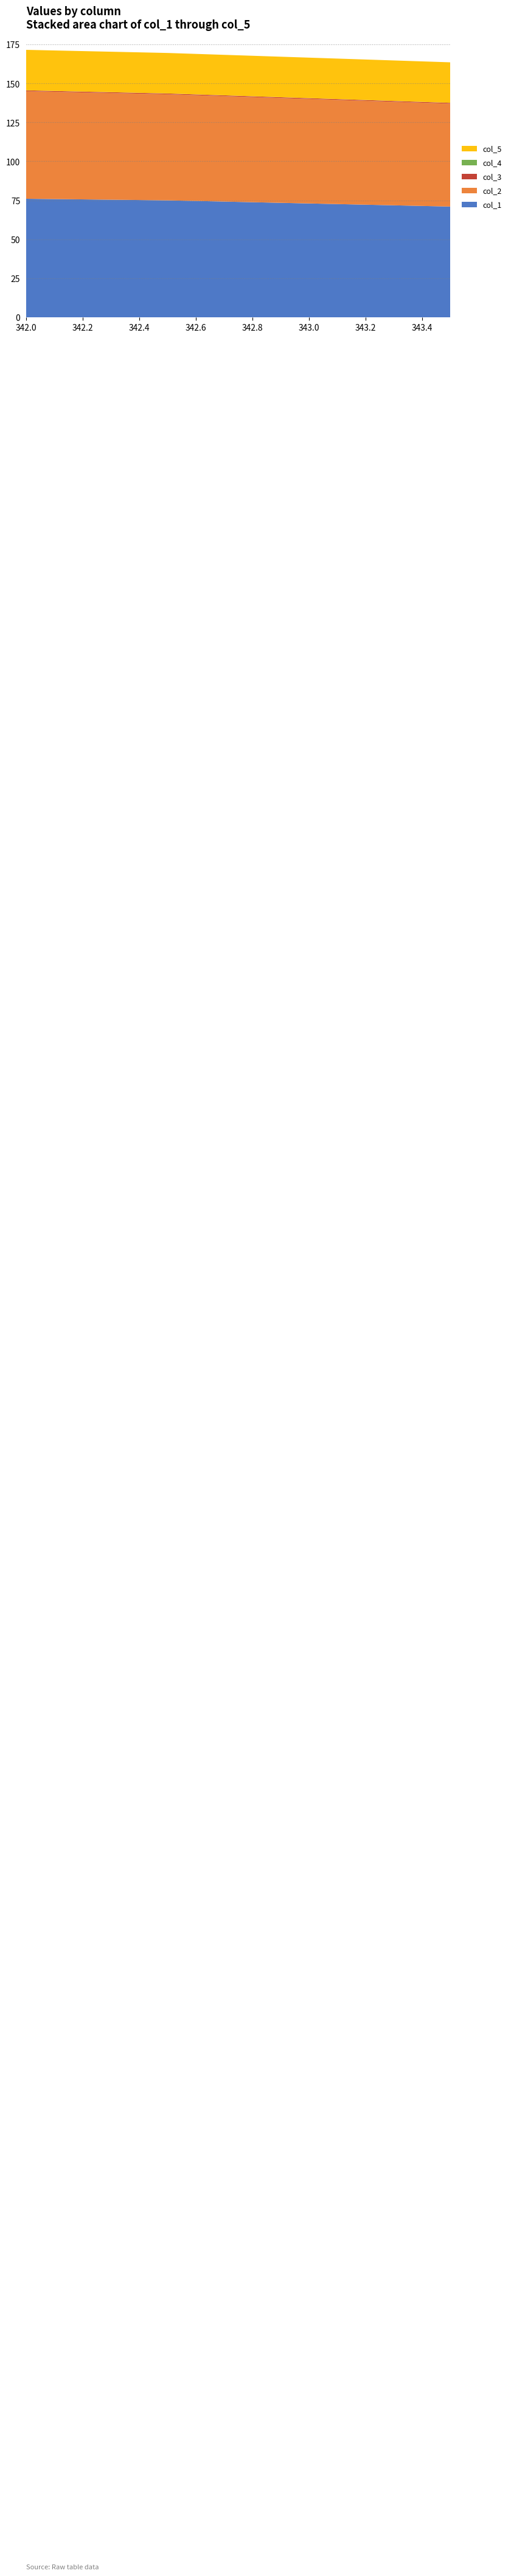

Reading right to left, what are all the values shown in this chart?

col_5: 343.5=26.0	343.0=26.0	342.5=26.0	342.0=26.0
col_4: 343.5=0.0	343.0=0.0	342.5=0.0	342.0=0.0
col_3: 343.5=0.5	343.0=0.5	342.5=0.5	342.0=0.5
col_2: 343.5=66.0	343.0=67.0	342.5=68.0	342.0=69.0
col_1: 343.5=71.0	343.0=73.0	342.5=75.0	342.0=76.0